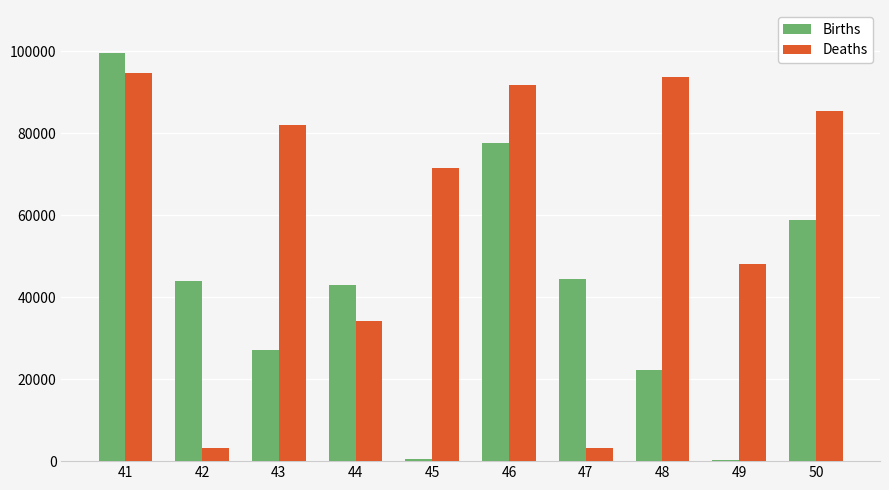

Which series has the largest total across all categories?

Deaths